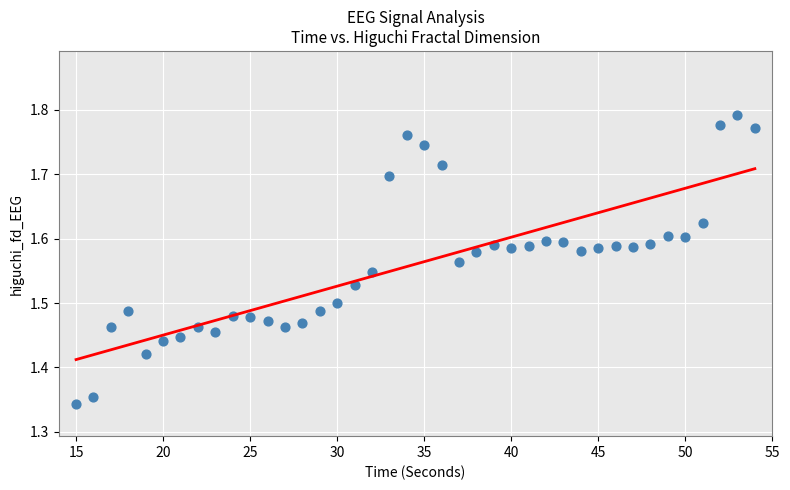

What is the range of Y values (max minus min)?

0.4